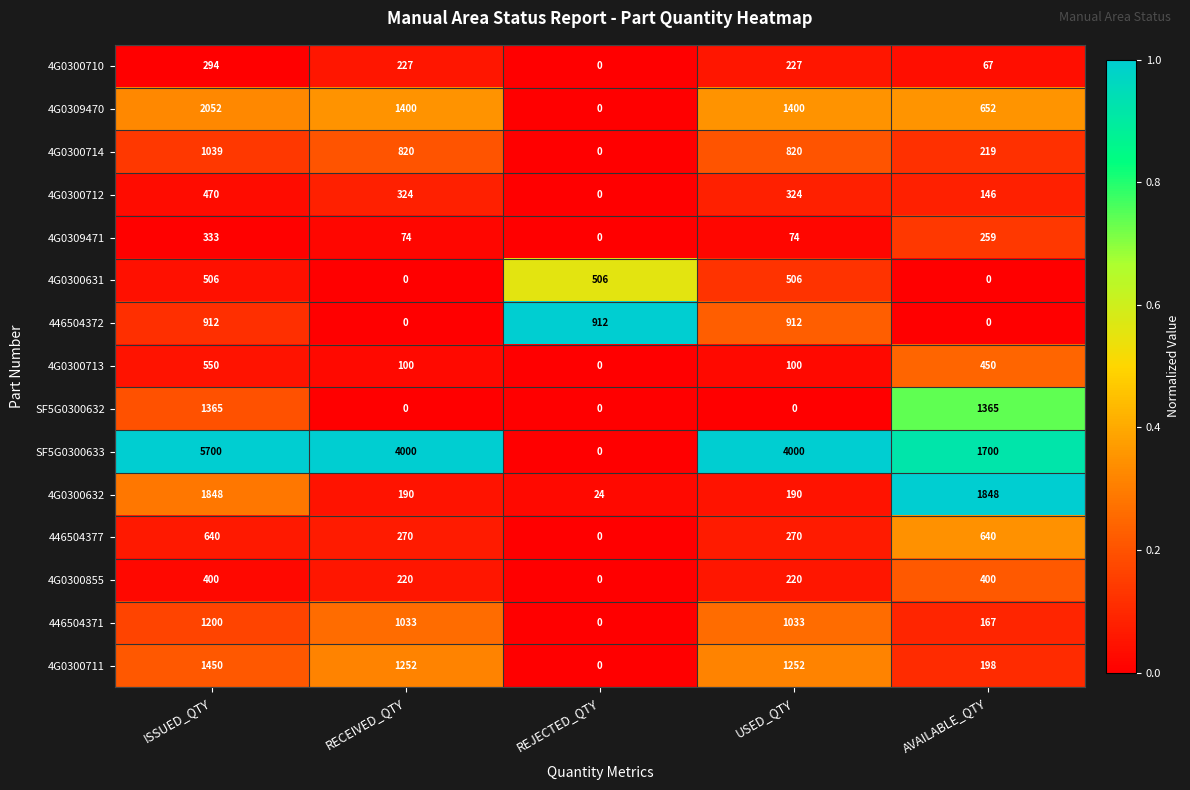

True or false: 4G0300712 has a value of 0 at REJECTED_QTY.

True